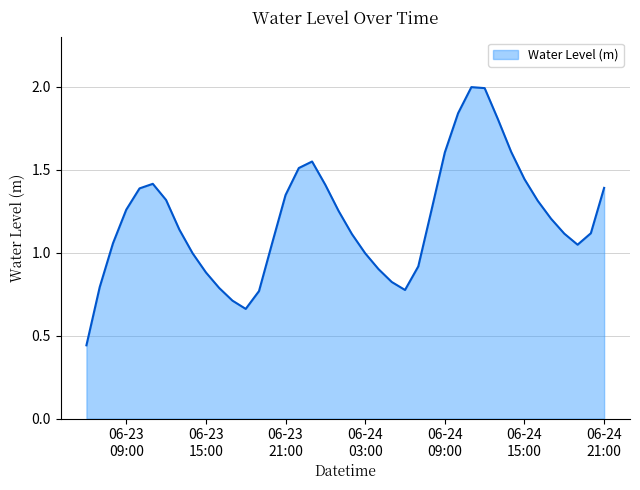

What is the average value?

1.2